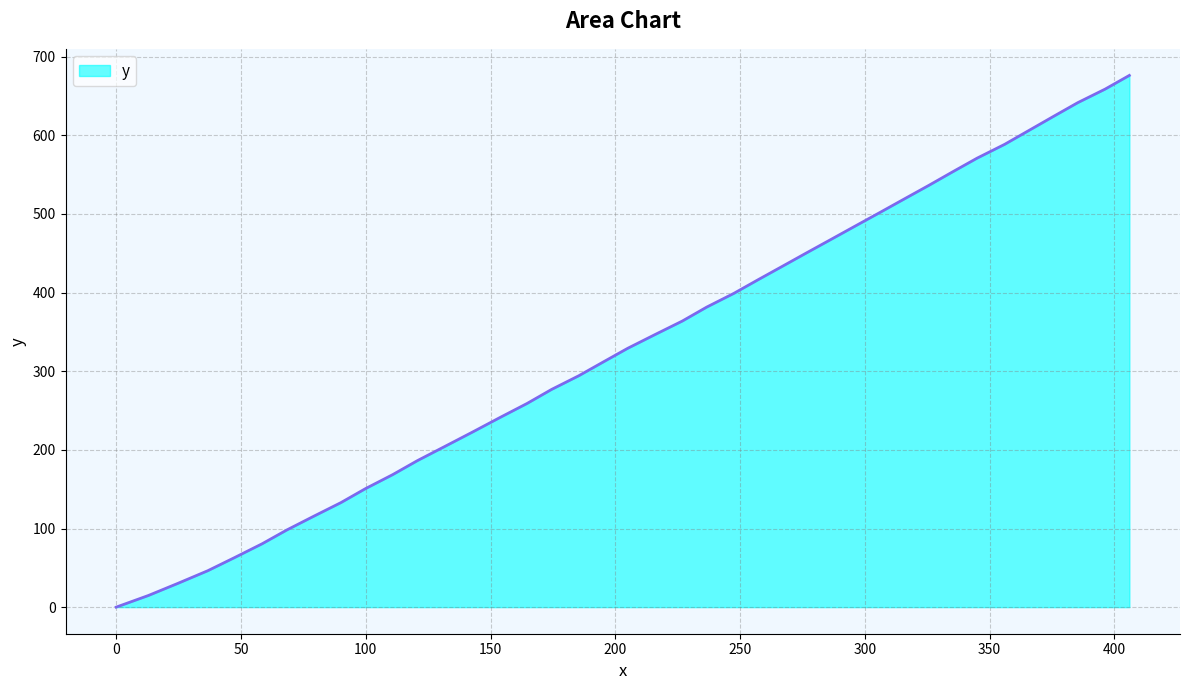

What is the difference between the maximum and minimum values?

676.2